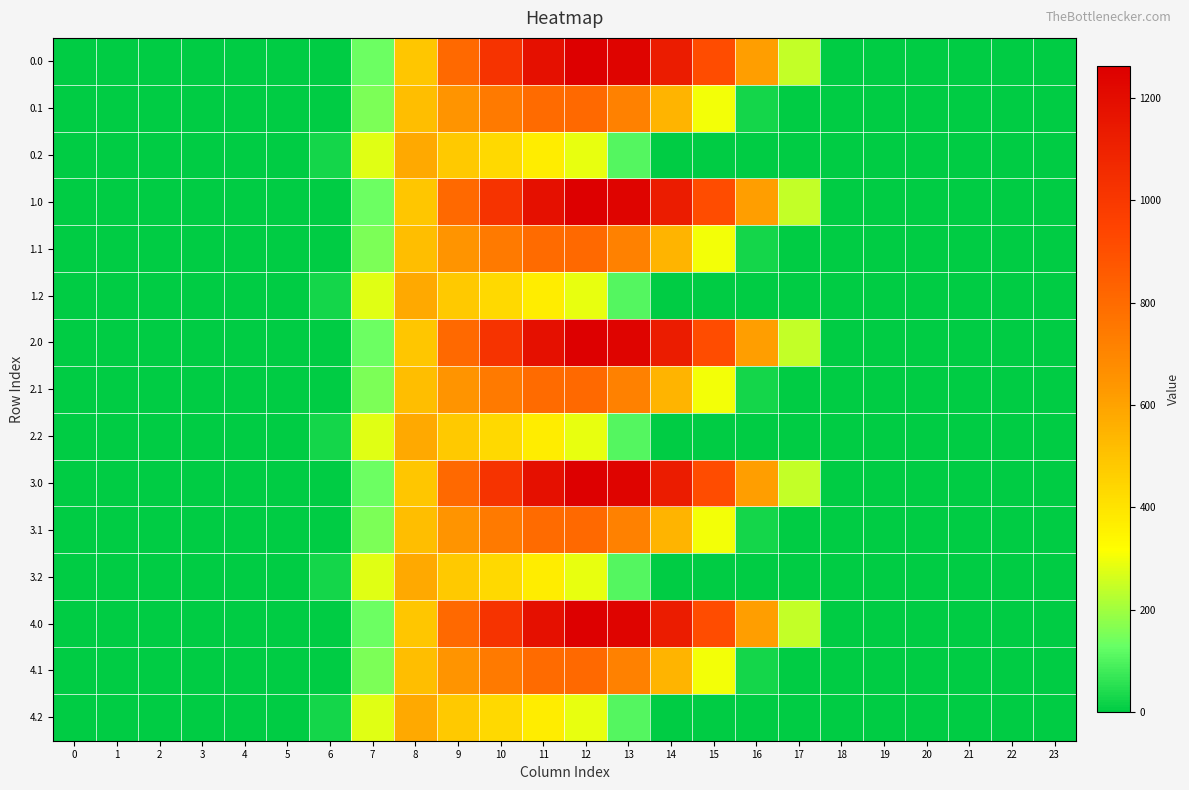

Reading right to left, transcribe all the data shown in this chart.

0.0: 23=0.0	22=0.0	21=0.0	20=0.0	19=0.0	18=0.0	17=243.5	16=613.0	15=911.8	14=1128.6	13=1237.4	12=1261.6	11=1185.2	10=1023.2	9=804.0	8=489.3	7=134.3	6=0.0	5=0.0	4=0.0	3=0.0	2=0.0	1=0.0	0=0.0
0.1: 23=0.0	22=0.0	21=0.0	20=0.0	19=0.0	18=0.0	17=0.0	16=26.8	15=301.4	14=544.1	13=715.3	12=806.9	11=800.2	10=742.1	9=646.9	8=514.8	7=153.2	6=0.0	5=0.0	4=0.0	3=0.0	2=0.0	1=0.0	0=0.0
0.2: 23=0.0	22=0.0	21=0.0	20=0.0	19=0.0	18=0.0	17=0.0	16=0.0	15=0.0	14=0.0	13=107.8	12=289.5	11=374.4	10=430.5	9=480.7	8=576.6	7=276.9	6=29.3	5=0.0	4=0.0	3=0.0	2=0.0	1=0.0	0=0.0
1.0: 23=0.0	22=0.0	21=0.0	20=0.0	19=0.0	18=0.0	17=243.5	16=613.0	15=911.8	14=1128.6	13=1237.4	12=1261.6	11=1185.2	10=1023.2	9=804.0	8=489.3	7=134.3	6=0.0	5=0.0	4=0.0	3=0.0	2=0.0	1=0.0	0=0.0
1.1: 23=0.0	22=0.0	21=0.0	20=0.0	19=0.0	18=0.0	17=0.0	16=26.8	15=301.4	14=544.1	13=715.3	12=806.9	11=800.2	10=742.1	9=646.9	8=514.8	7=153.2	6=0.0	5=0.0	4=0.0	3=0.0	2=0.0	1=0.0	0=0.0
1.2: 23=0.0	22=0.0	21=0.0	20=0.0	19=0.0	18=0.0	17=0.0	16=0.0	15=0.0	14=0.0	13=107.8	12=289.5	11=374.4	10=430.5	9=480.7	8=576.6	7=276.9	6=29.3	5=0.0	4=0.0	3=0.0	2=0.0	1=0.0	0=0.0
2.0: 23=0.0	22=0.0	21=0.0	20=0.0	19=0.0	18=0.0	17=243.5	16=613.0	15=911.8	14=1128.6	13=1237.4	12=1261.6	11=1185.2	10=1023.2	9=804.0	8=489.3	7=134.3	6=0.0	5=0.0	4=0.0	3=0.0	2=0.0	1=0.0	0=0.0
2.1: 23=0.0	22=0.0	21=0.0	20=0.0	19=0.0	18=0.0	17=0.0	16=26.8	15=301.4	14=544.1	13=715.3	12=806.9	11=800.2	10=742.1	9=646.9	8=514.8	7=153.2	6=0.0	5=0.0	4=0.0	3=0.0	2=0.0	1=0.0	0=0.0
2.2: 23=0.0	22=0.0	21=0.0	20=0.0	19=0.0	18=0.0	17=0.0	16=0.0	15=0.0	14=0.0	13=107.8	12=289.5	11=374.4	10=430.5	9=480.7	8=576.6	7=276.9	6=29.3	5=0.0	4=0.0	3=0.0	2=0.0	1=0.0	0=0.0
3.0: 23=0.0	22=0.0	21=0.0	20=0.0	19=0.0	18=0.0	17=243.5	16=613.0	15=911.8	14=1128.6	13=1237.4	12=1261.6	11=1185.2	10=1023.2	9=804.0	8=489.3	7=134.3	6=0.0	5=0.0	4=0.0	3=0.0	2=0.0	1=0.0	0=0.0
3.1: 23=0.0	22=0.0	21=0.0	20=0.0	19=0.0	18=0.0	17=0.0	16=26.8	15=301.4	14=544.1	13=715.3	12=806.9	11=800.2	10=742.1	9=646.9	8=514.8	7=153.2	6=0.0	5=0.0	4=0.0	3=0.0	2=0.0	1=0.0	0=0.0
3.2: 23=0.0	22=0.0	21=0.0	20=0.0	19=0.0	18=0.0	17=0.0	16=0.0	15=0.0	14=0.0	13=107.8	12=289.5	11=374.4	10=430.5	9=480.7	8=576.6	7=276.9	6=29.3	5=0.0	4=0.0	3=0.0	2=0.0	1=0.0	0=0.0
4.0: 23=0.0	22=0.0	21=0.0	20=0.0	19=0.0	18=0.0	17=243.5	16=613.0	15=911.8	14=1128.6	13=1237.4	12=1261.6	11=1185.2	10=1023.2	9=804.0	8=489.3	7=134.3	6=0.0	5=0.0	4=0.0	3=0.0	2=0.0	1=0.0	0=0.0
4.1: 23=0.0	22=0.0	21=0.0	20=0.0	19=0.0	18=0.0	17=0.0	16=26.8	15=301.4	14=544.1	13=715.3	12=806.9	11=800.2	10=742.1	9=646.9	8=514.8	7=153.2	6=0.0	5=0.0	4=0.0	3=0.0	2=0.0	1=0.0	0=0.0
4.2: 23=0.0	22=0.0	21=0.0	20=0.0	19=0.0	18=0.0	17=0.0	16=0.0	15=0.0	14=0.0	13=107.8	12=289.5	11=374.4	10=430.5	9=480.7	8=576.6	7=276.9	6=29.3	5=0.0	4=0.0	3=0.0	2=0.0	1=0.0	0=0.0